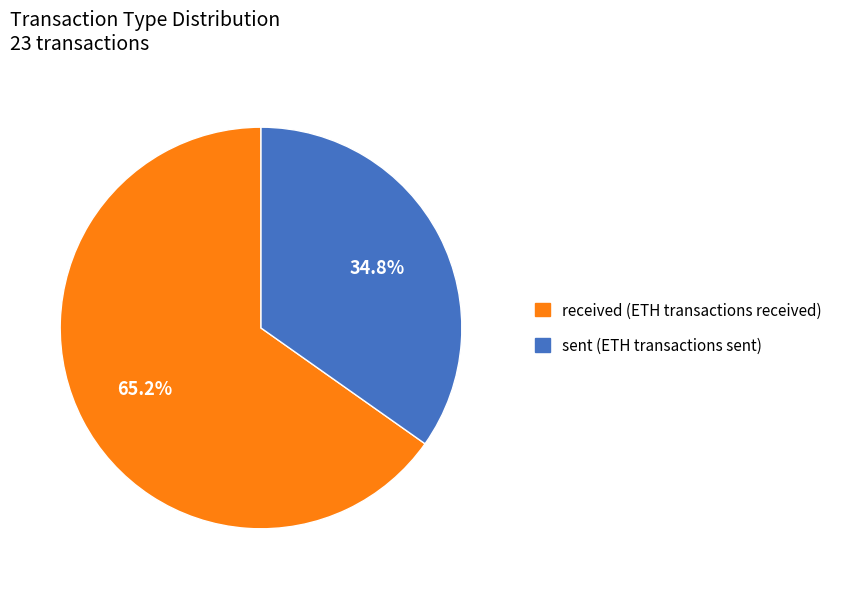

How many slices are in this pie chart?

2